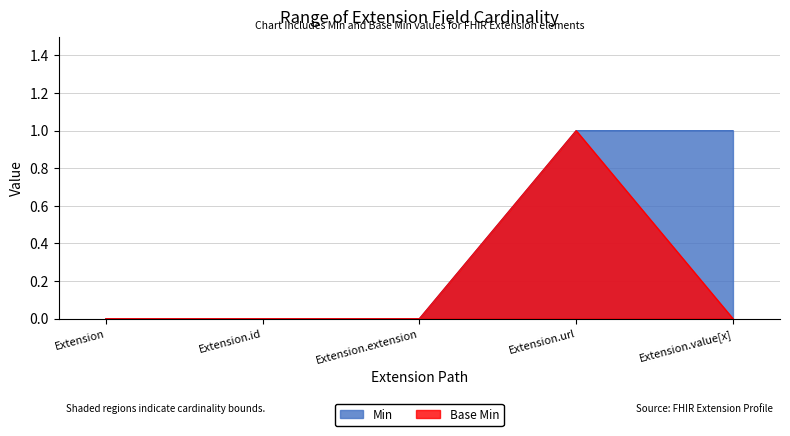

Between Extension.id and Extension.url, which series saw the biggest shift?

Min